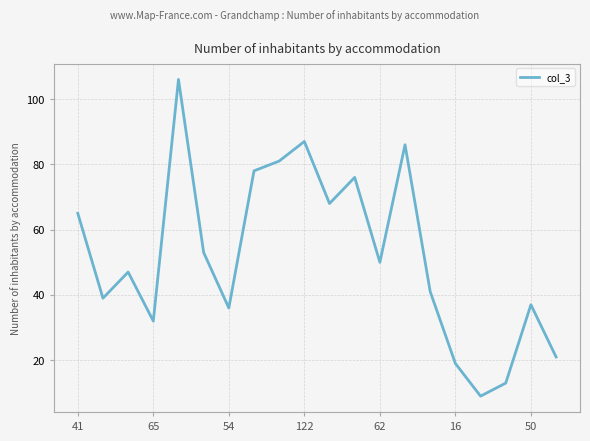

What is the difference between the maximum and minimum values?

97